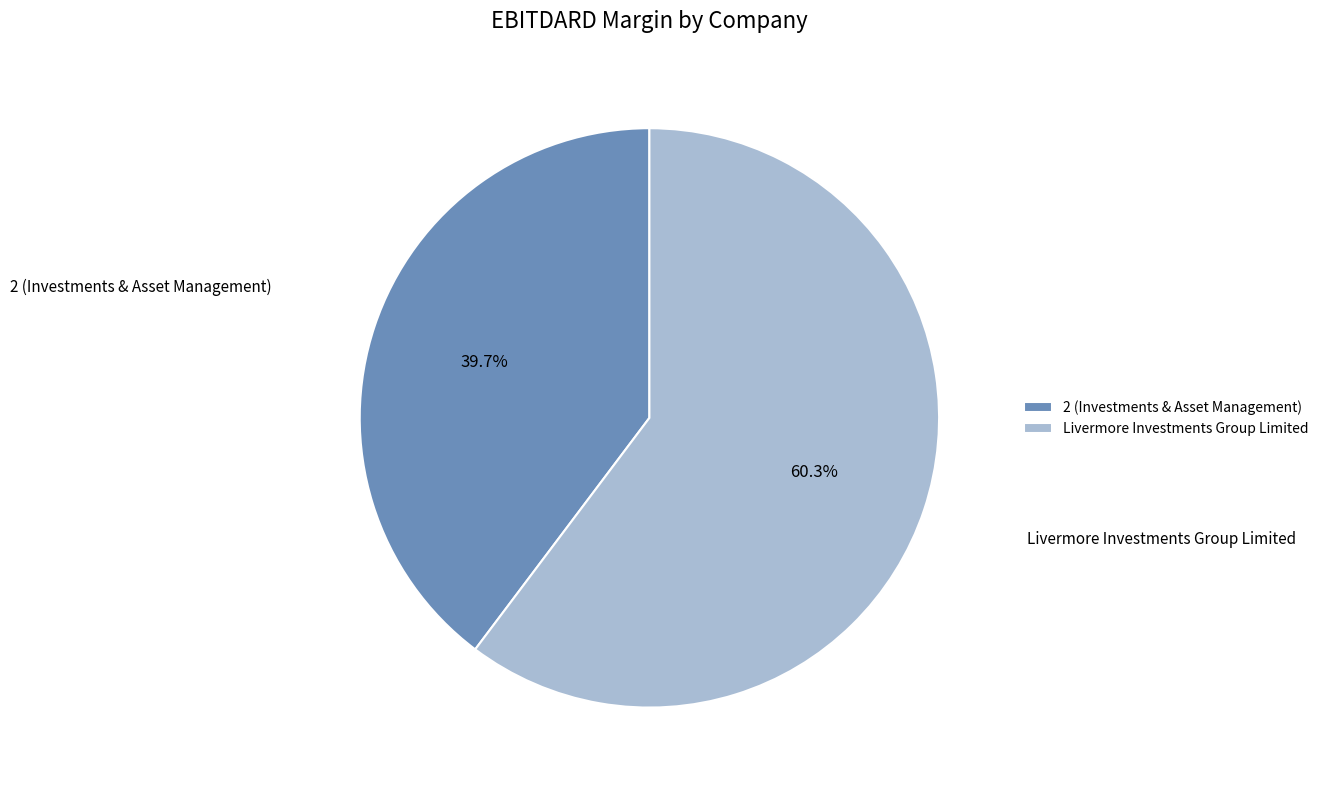

To the nearest percent, what is the average slice percentage?

50%